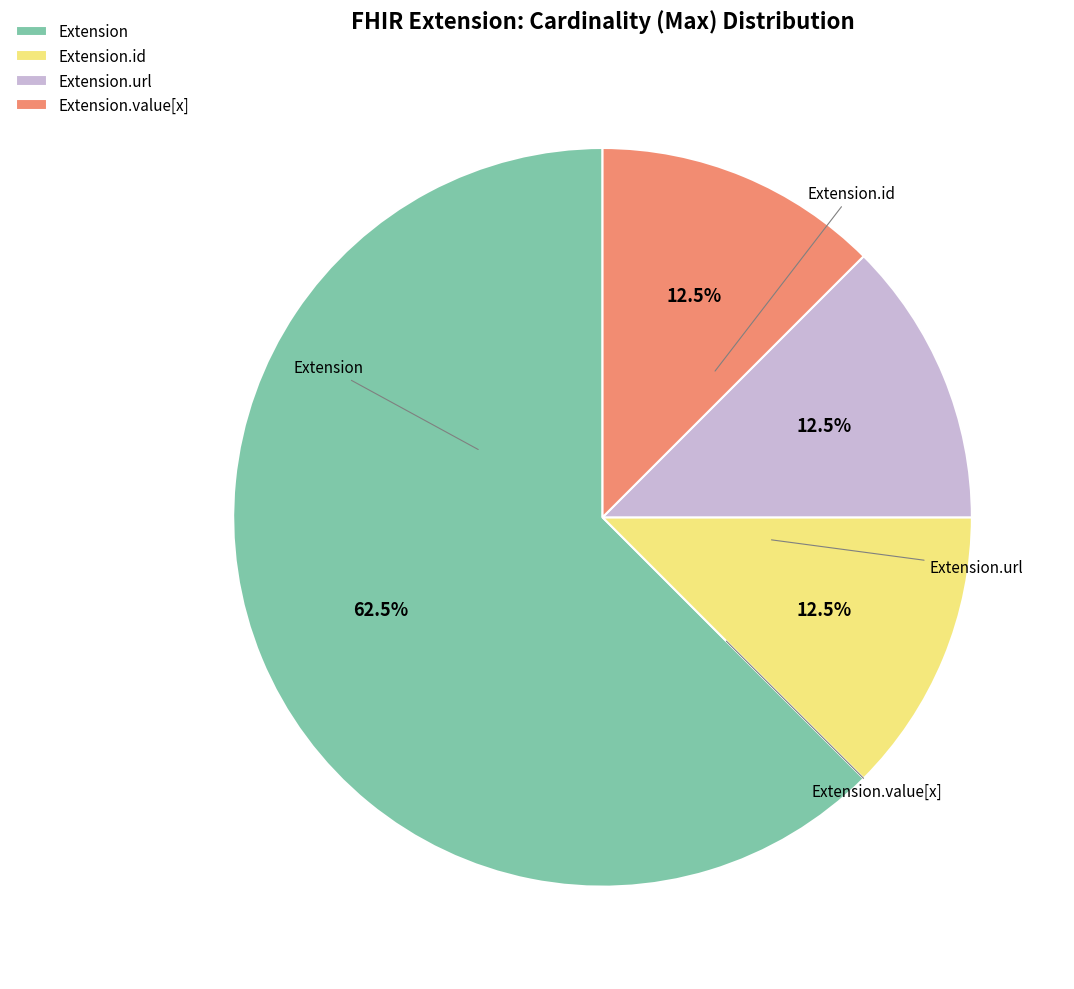

Count the number of slices in the pie.

4